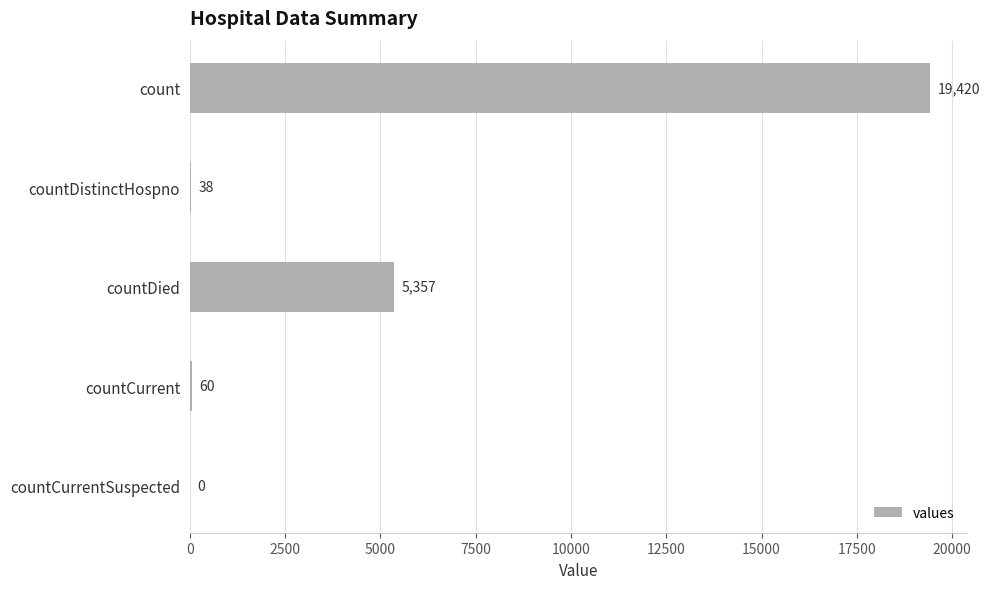

What is the average value?

4975